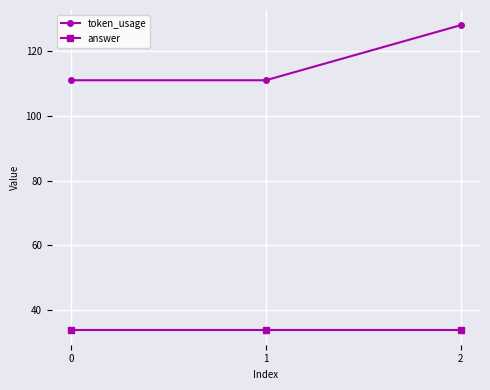

Which series has the largest range (max minus min)?

token_usage